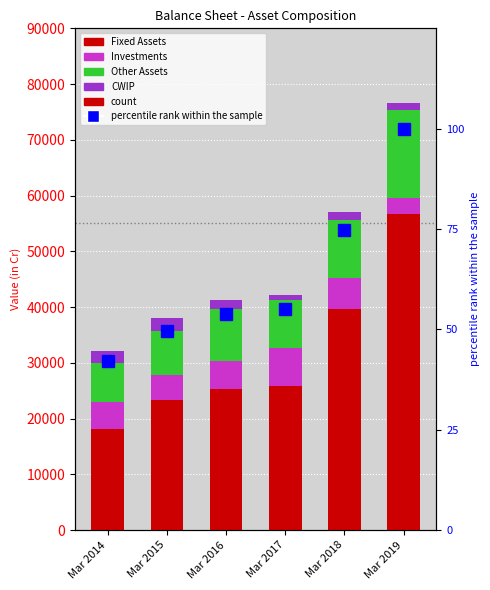

What are all the series names shown in the legend?

Fixed Assets, Investments, Other Assets, CWIP, percentile rank within the sample